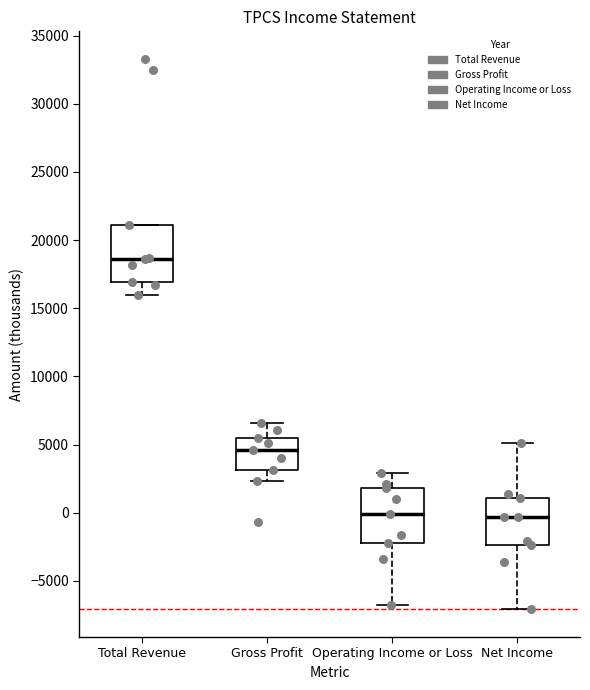

Reading left to right, read every box against the y-axis: the position of its median line, the range the box covers, and the ends of its whiskers. The values are not printed on the chart, so give them approximately, as read against the axis.

Total Revenue: median 18500, box 17000 to 21000, whiskers 16000 to 21000
Gross Profit: median 4500, box 3000 to 5500, whiskers 2500 to 6500
Operating Income or Loss: median 0, box -2000 to 2000, whiskers -7000 to 3000
Net Income: median -500, box -2500 to 1000, whiskers -7000 to 5000